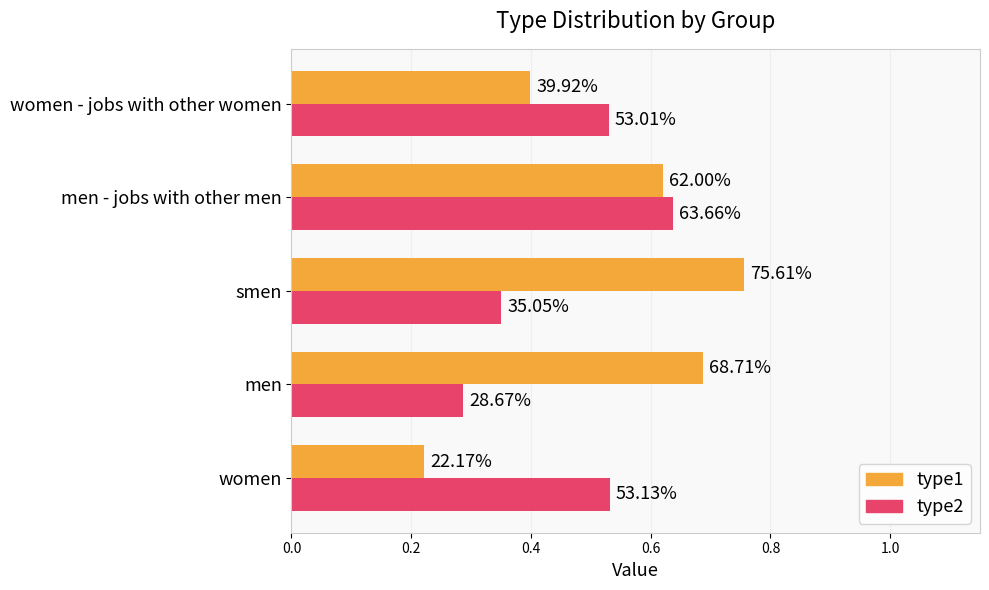

What is the sum of all type2 values?

2.3